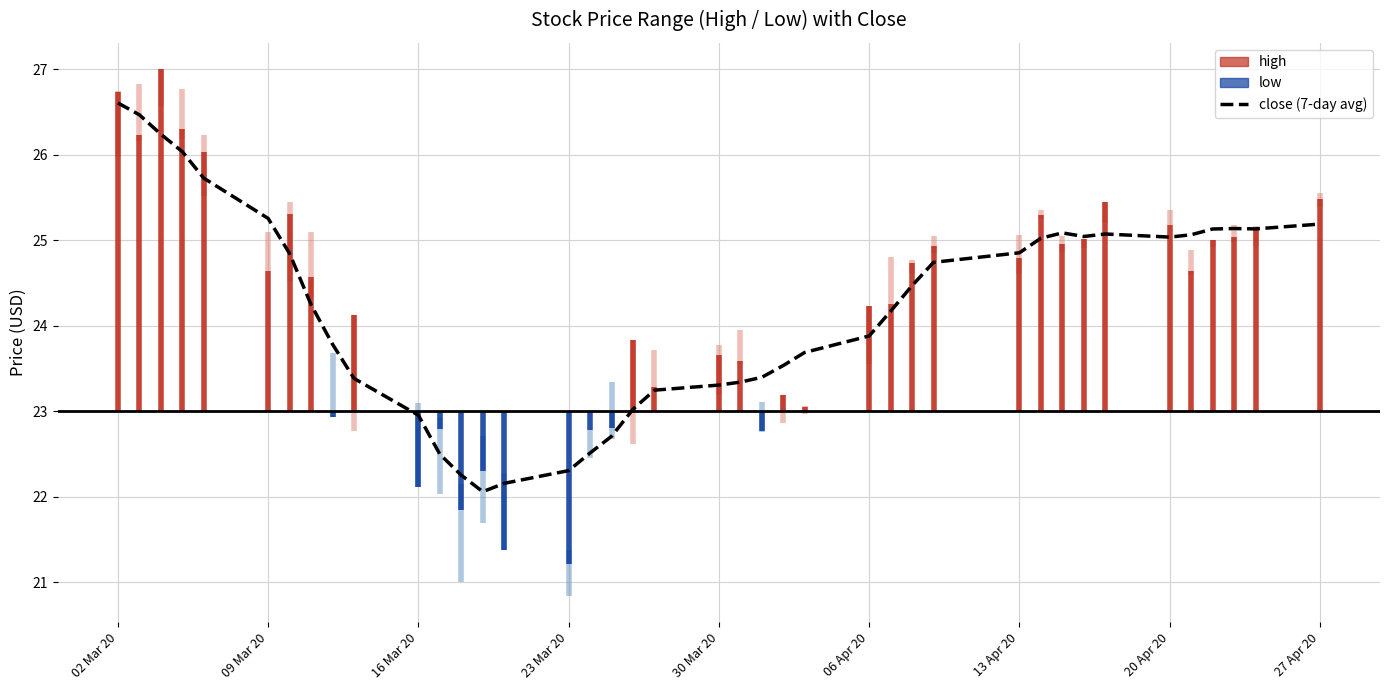

What is the value of the 26th point from the left?

23.9